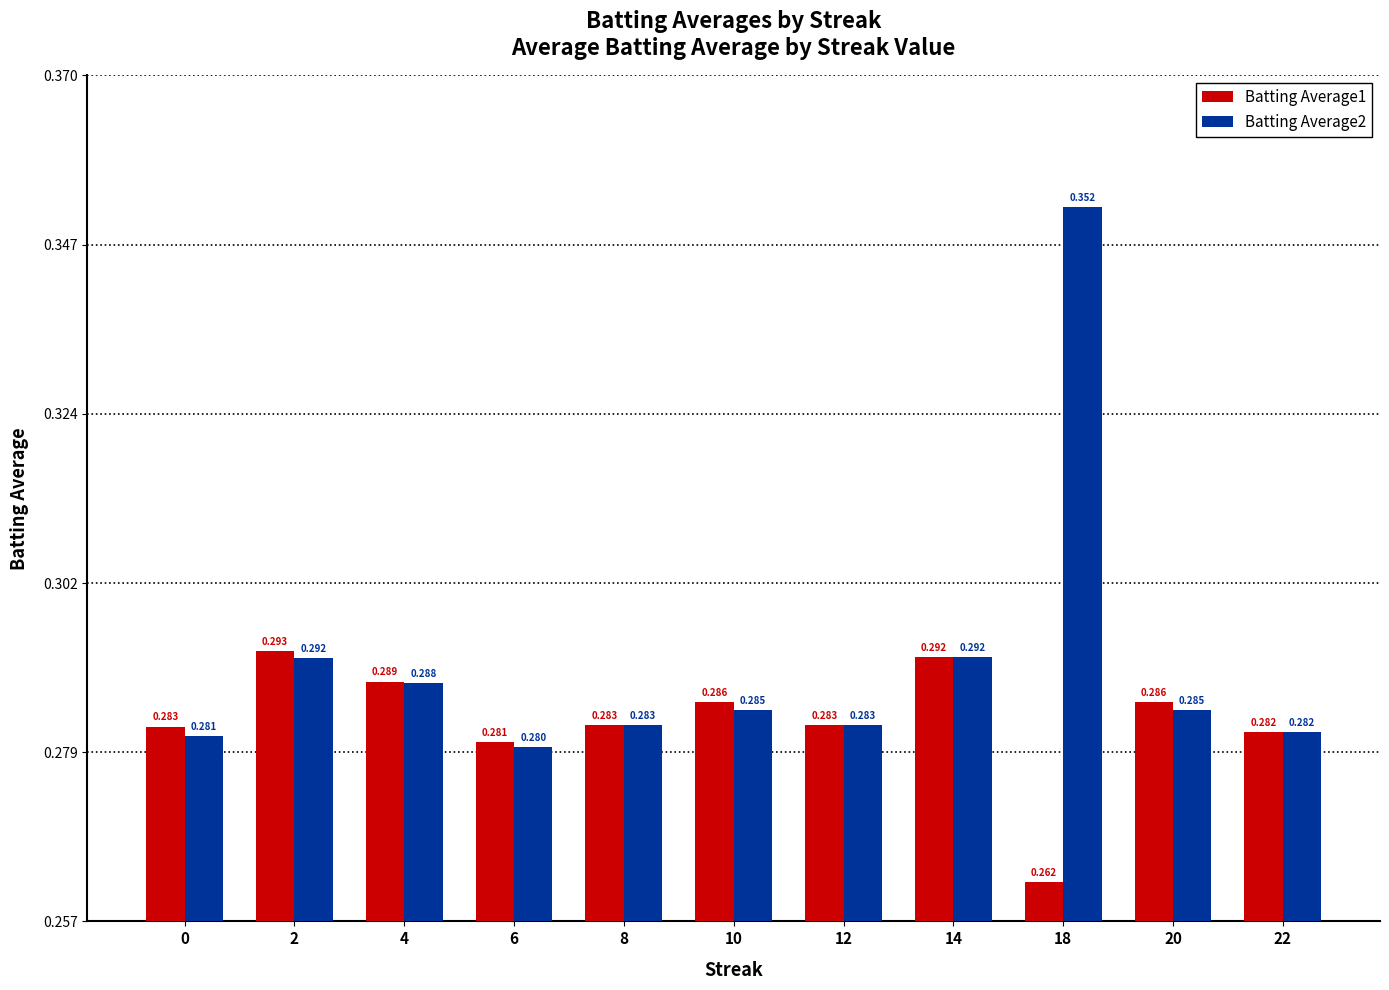

Does the chart contain any negative values?

No